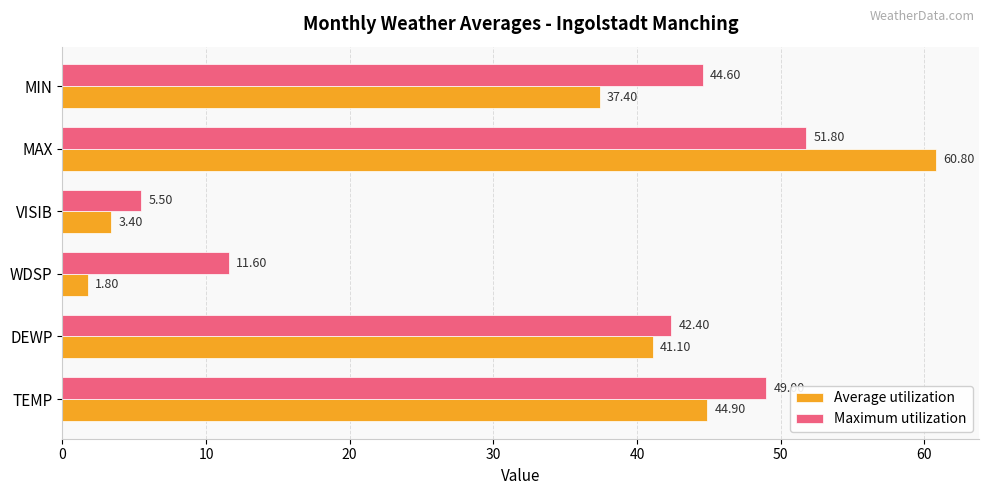

What is the difference between the maximum and second lowest values in the Maximum utilization series?

40.2